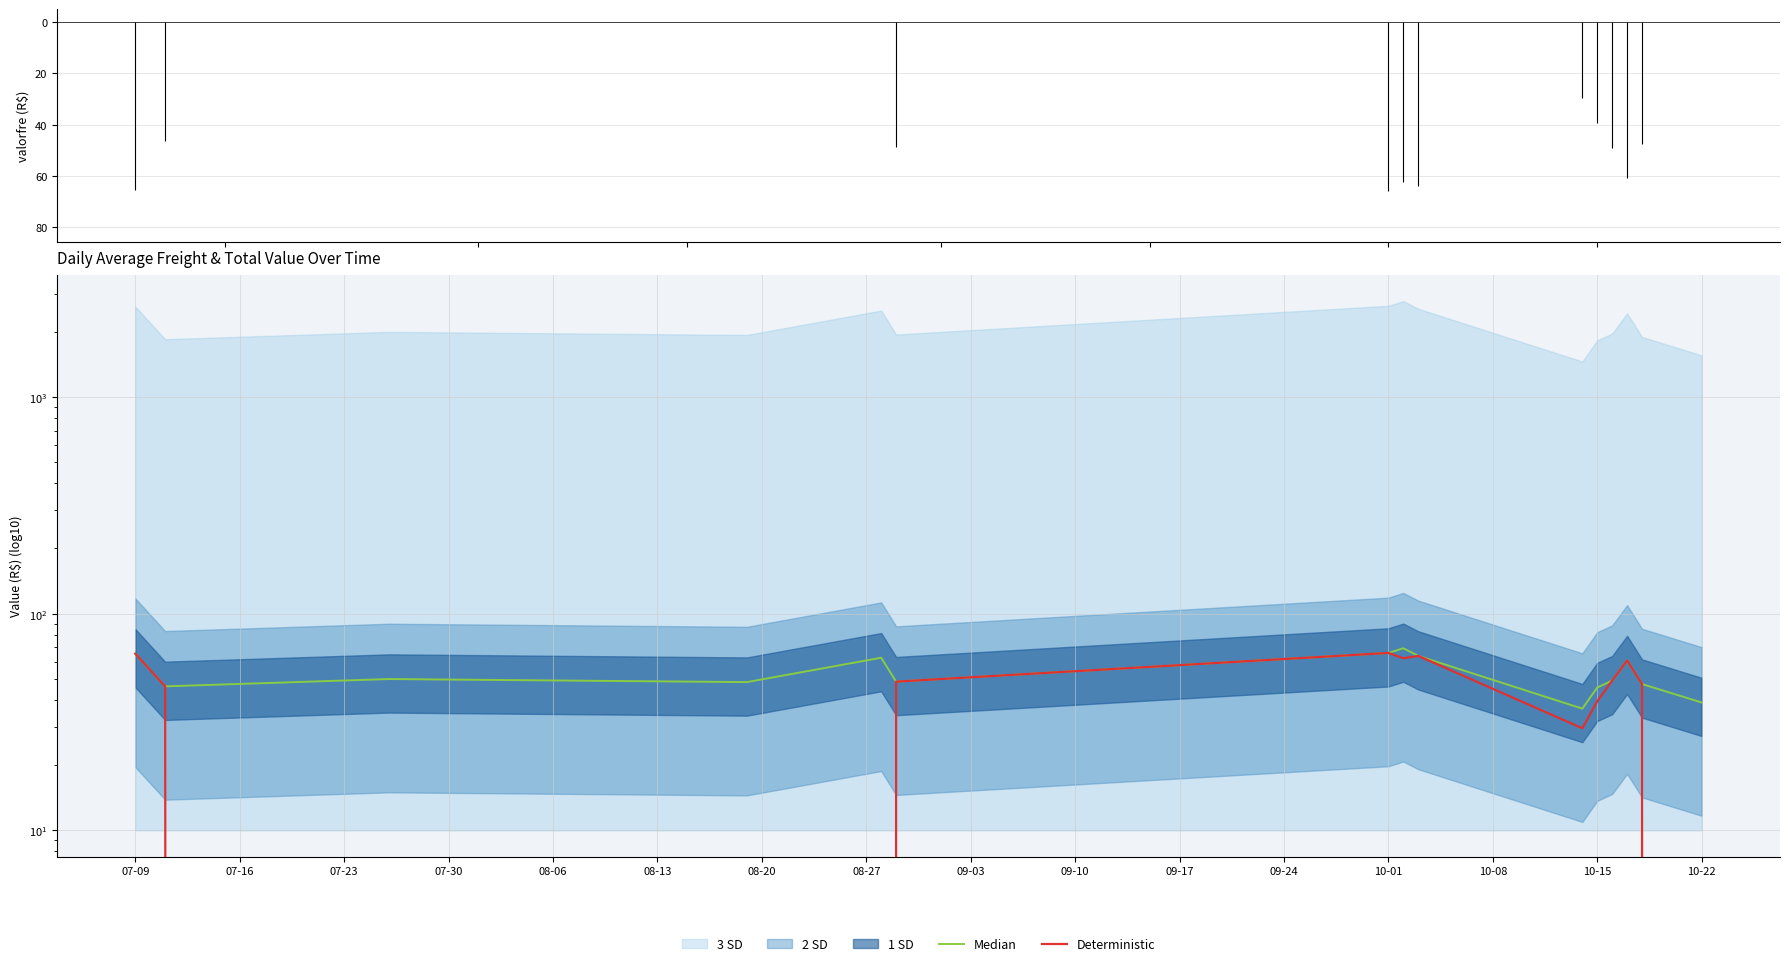

How many lines are shown in the chart?

2